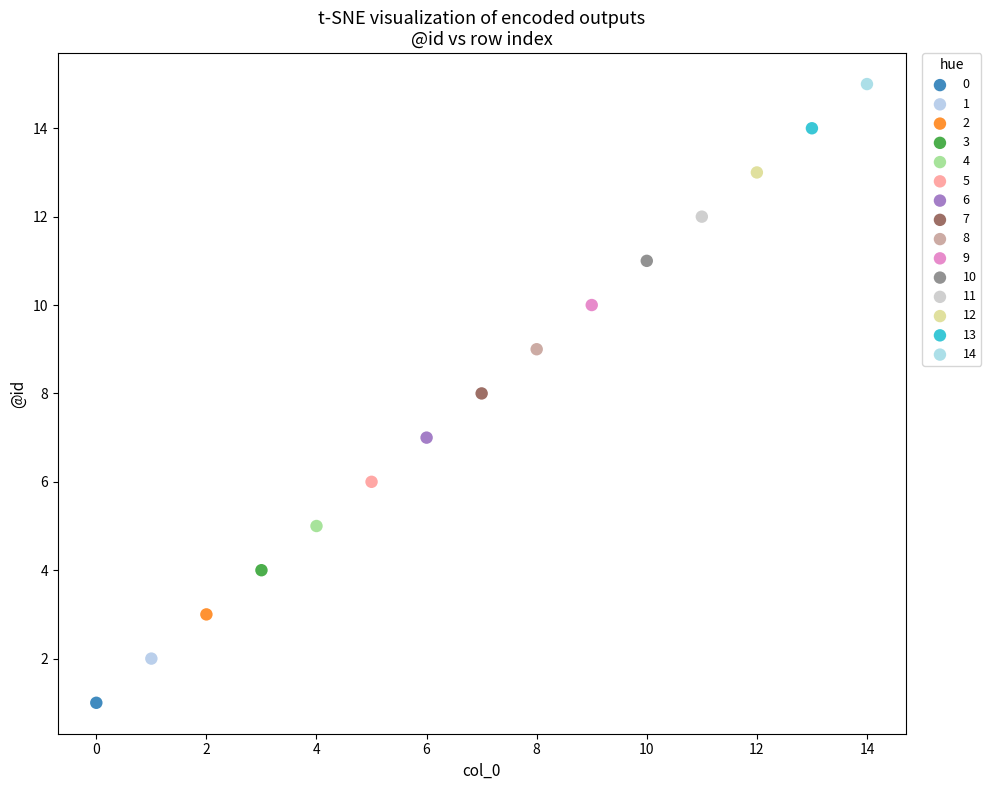

Which series contains the highest Y value?

14